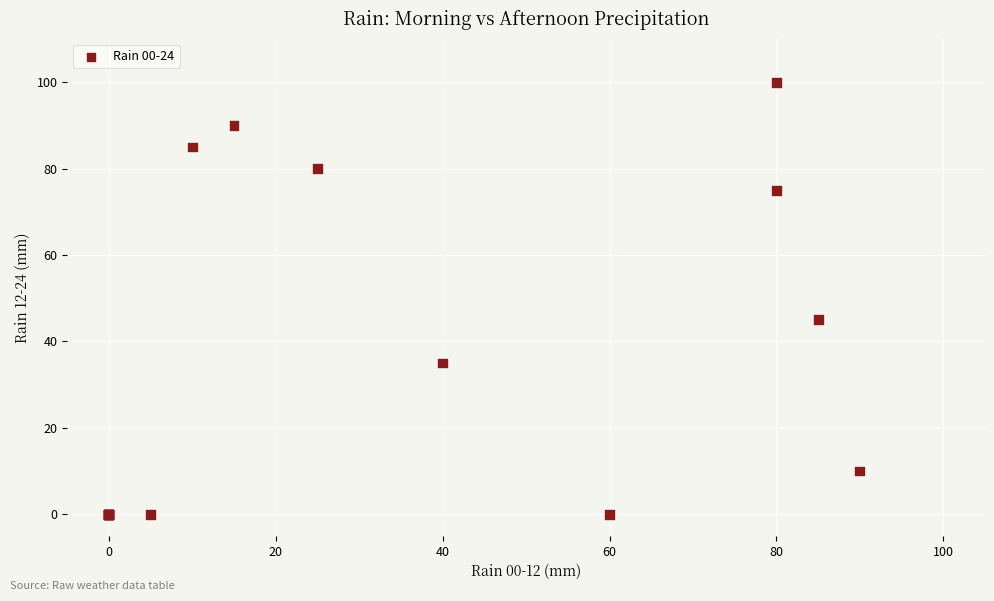

What Y value in the scatter plot is closest to 50?

45